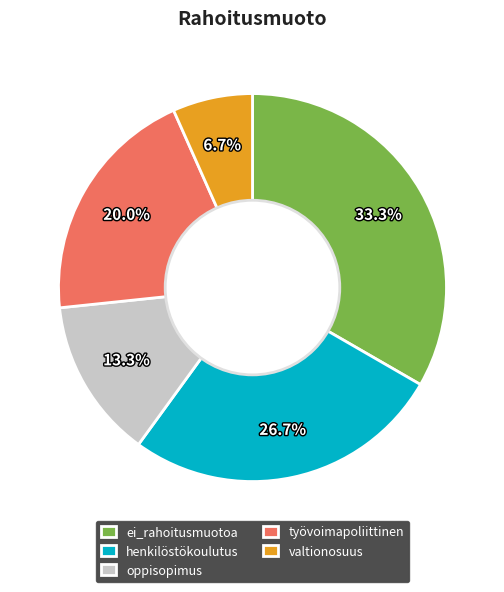

To the nearest percent, what is the difference between the ei_rahoitusmuotoa and valtionosuus slice percentages?

27%